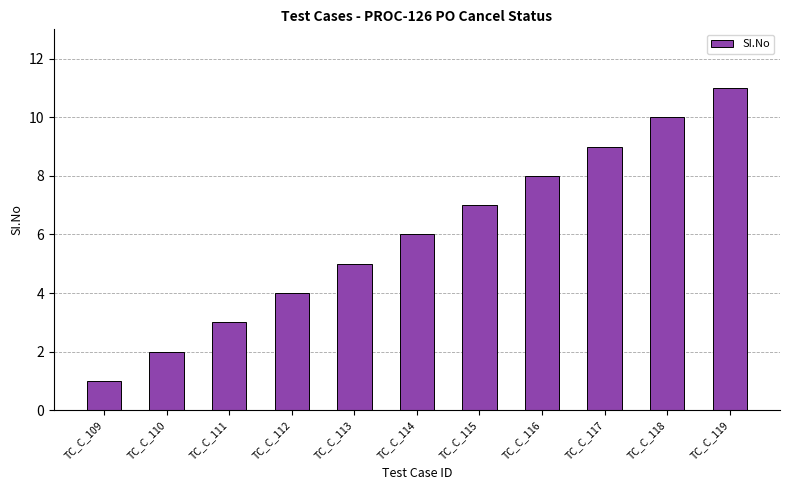

Reading left to right, extract all data points from this chart.

1	2	3	4	5	6	7	8	9	10	11